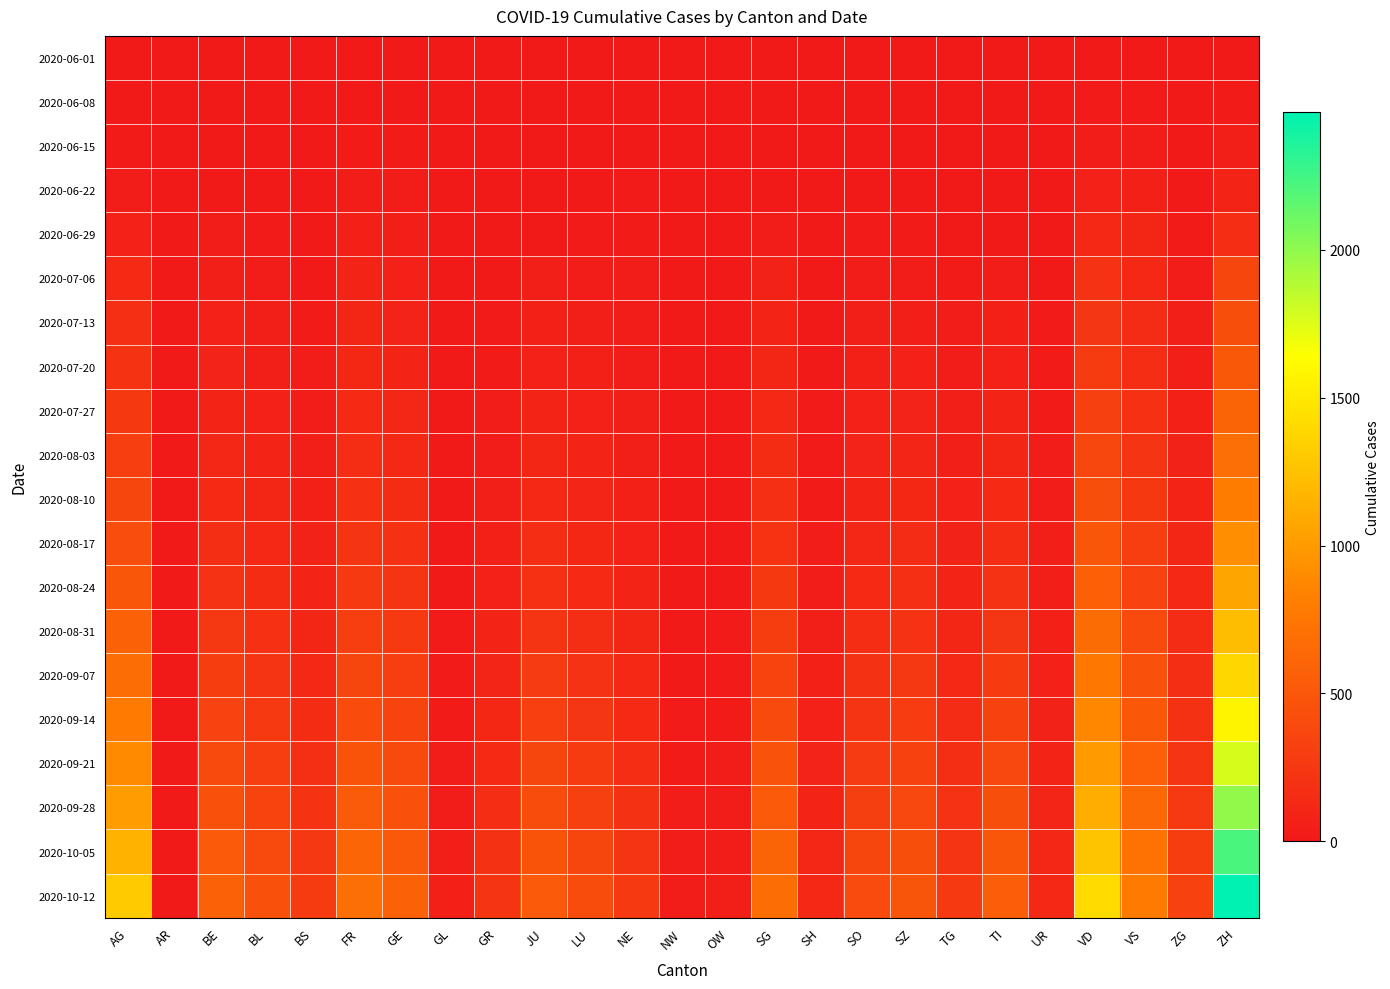

Reading left to right, extract all data points from this chart.

2020-06-01: AG=3	AR=0	BE=0	BL=1	BS=0	FR=0	GE=1	GL=0	GR=0	JU=0	LU=0	NE=0	NW=0	OW=0	SG=0	SH=0	SO=0	SZ=0	TG=0	TI=0	UR=0	VD=0	VS=1	ZG=0	ZH=0
2020-06-08: AG=8	AR=0	BE=8	BL=3	BS=4	FR=13	GE=12	GL=0	GR=1	JU=0	LU=1	NE=9	NW=0	OW=0	SG=0	SH=1	SO=6	SZ=0	TG=1	TI=1	UR=0	VD=16	VS=15	ZG=1	ZH=23
2020-06-15: AG=20	AR=0	BE=0	BL=4	BS=5	FR=22	GE=20	GL=0	GR=2	JU=1	LU=0	NE=11	NW=0	OW=0	SG=0	SH=3	SO=8	SZ=1	TG=1	TI=6	UR=0	VD=35	VS=32	ZG=11	ZH=45
2020-06-22: AG=31	AR=0	BE=0	BL=7	BS=7	FR=32	GE=30	GL=0	GR=3	JU=3	LU=10	NE=17	NW=0	OW=0	SG=14	SH=3	SO=11	SZ=6	TG=2	TI=11	UR=0	VD=71	VS=58	ZG=14	ZH=83
2020-06-29: AG=68	AR=0	BE=25	BL=17	BS=7	FR=61	GE=48	GL=1	GR=8	JU=11	LU=19	NE=20	NW=0	OW=1	SG=29	SH=5	SO=16	SZ=21	TG=11	TI=13	UR=2	VD=121	VS=105	ZG=21	ZH=161
2020-07-06: AG=135	AR=0	BE=52	BL=29	BS=12	FR=94	GE=71	GL=1	GR=13	JU=39	LU=36	NE=26	NW=0	OW=2	SG=73	SH=7	SO=32	SZ=35	TG=21	TI=36	UR=0	VD=207	VS=127	ZG=36	ZH=356
2020-07-13: AG=175	AR=0	BE=67	BL=40	BS=22	FR=105	GE=80	GL=2	GR=18	JU=55	LU=45	NE=30	NW=1	OW=3	SG=95	SH=10	SO=45	SZ=52	TG=28	TI=55	UR=18	VD=240	VS=145	ZG=44	ZH=430
2020-07-20: AG=210	AR=0	BE=80	BL=52	BS=30	FR=120	GE=95	GL=3	GR=22	JU=70	LU=55	NE=35	NW=2	OW=4	SG=110	SH=12	SO=55	SZ=65	TG=35	TI=70	UR=20	VD=275	VS=165	ZG=52	ZH=510
2020-07-27: AG=250	AR=0	BE=95	BL=65	BS=38	FR=138	GE=112	GL=4	GR=28	JU=88	LU=68	NE=42	NW=3	OW=5	SG=128	SH=15	SO=66	SZ=80	TG=42	TI=88	UR=24	VD=315	VS=190	ZG=62	ZH=595
2020-08-03: AG=298	AR=0	BE=115	BL=82	BS=48	FR=160	GE=132	GL=5	GR=35	JU=108	LU=83	NE=50	NW=4	OW=6	SG=150	SH=18	SO=80	SZ=98	TG=52	TI=110	UR=28	VD=365	VS=220	ZG=74	ZH=690
2020-08-10: AG=355	AR=0	BE=140	BL=102	BS=60	FR=188	GE=156	GL=7	GR=44	JU=132	LU=100	NE=60	NW=5	OW=8	SG=178	SH=22	SO=96	SZ=120	TG=63	TI=136	UR=33	VD=425	VS=255	ZG=88	ZH=800
2020-08-17: AG=420	AR=0	BE=170	BL=125	BS=74	FR=220	GE=185	GL=9	GR=55	JU=160	LU=120	NE=72	NW=6	OW=10	SG=210	SH=28	SO=115	SZ=145	TG=76	TI=165	UR=39	VD=495	VS=295	ZG=105	ZH=925
2020-08-24: AG=495	AR=0	BE=205	BL=152	BS=90	FR=258	GE=218	GL=12	GR=68	JU=192	LU=143	NE=86	NW=8	OW=12	SG=248	SH=35	SO=138	SZ=174	TG=91	TI=198	UR=46	VD=575	VS=340	ZG=124	ZH=1065
2020-08-31: AG=580	AR=0	BE=245	BL=183	BS=108	FR=302	GE=256	GL=15	GR=83	JU=228	LU=170	NE=103	NW=10	OW=15	SG=292	SH=43	SO=164	SZ=207	TG=108	TI=236	UR=54	VD=665	VS=390	ZG=145	ZH=1220
2020-09-07: AG=675	AR=0	BE=290	BL=218	BS=129	FR=352	GE=298	GL=19	GR=100	JU=268	LU=200	NE=122	NW=13	OW=18	SG=342	SH=53	SO=194	SZ=244	TG=127	TI=278	UR=63	VD=765	VS=444	ZG=169	ZH=1390
2020-09-14: AG=780	AR=0	BE=340	BL=257	BS=153	FR=408	GE=345	GL=24	GR=120	JU=312	LU=234	NE=143	NW=16	OW=21	SG=398	SH=65	SO=228	SZ=285	TG=148	TI=325	UR=73	VD=875	VS=503	ZG=195	ZH=1575
2020-09-21: AG=895	AR=0	BE=395	BL=300	BS=180	FR=470	GE=397	GL=30	GR=143	JU=360	LU=272	NE=167	NW=20	OW=25	SG=460	SH=79	SO=266	SZ=330	TG=172	TI=377	UR=85	VD=995	VS=568	ZG=224	ZH=1775
2020-09-28: AG=1020	AR=0	BE=455	BL=347	BS=210	FR=538	GE=454	GL=37	GR=168	JU=412	LU=314	NE=194	NW=25	OW=29	SG=528	SH=95	SO=308	SZ=379	TG=198	TI=433	UR=98	VD=1125	VS=638	ZG=256	ZH=1990
2020-10-05: AG=1155	AR=0	BE=520	BL=398	BS=243	FR=612	GE=516	GL=45	GR=196	JU=468	LU=360	NE=224	NW=31	OW=34	SG=602	SH=113	SO=354	SZ=432	TG=227	TI=494	UR=112	VD=1265	VS=713	ZG=291	ZH=2220
2020-10-12: AG=1300	AR=0	BE=590	BL=453	BS=278	FR=692	GE=583	GL=54	GR=227	JU=528	LU=410	NE=257	NW=38	OW=40	SG=682	SH=133	SO=404	SZ=489	TG=258	TI=559	UR=127	VD=1415	VS=793	ZG=329	ZH=2465